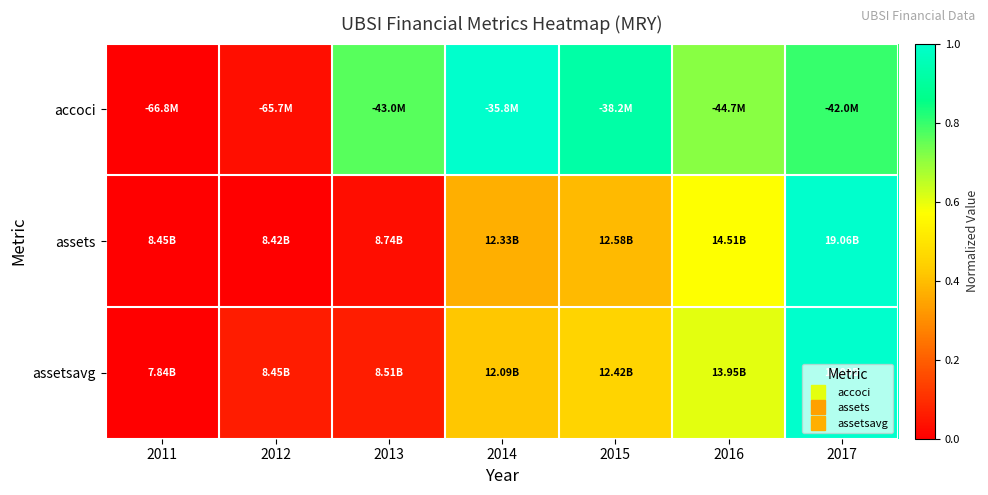

How many distinct data groups are displayed?

3